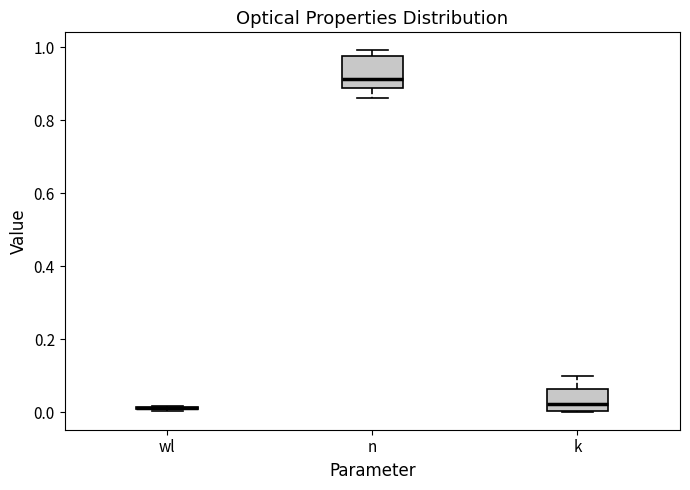

Where is the upper edge of the box for wl on the y-axis? The values are not printed on the chart, so give them approximately, as read against the axis.

0.02